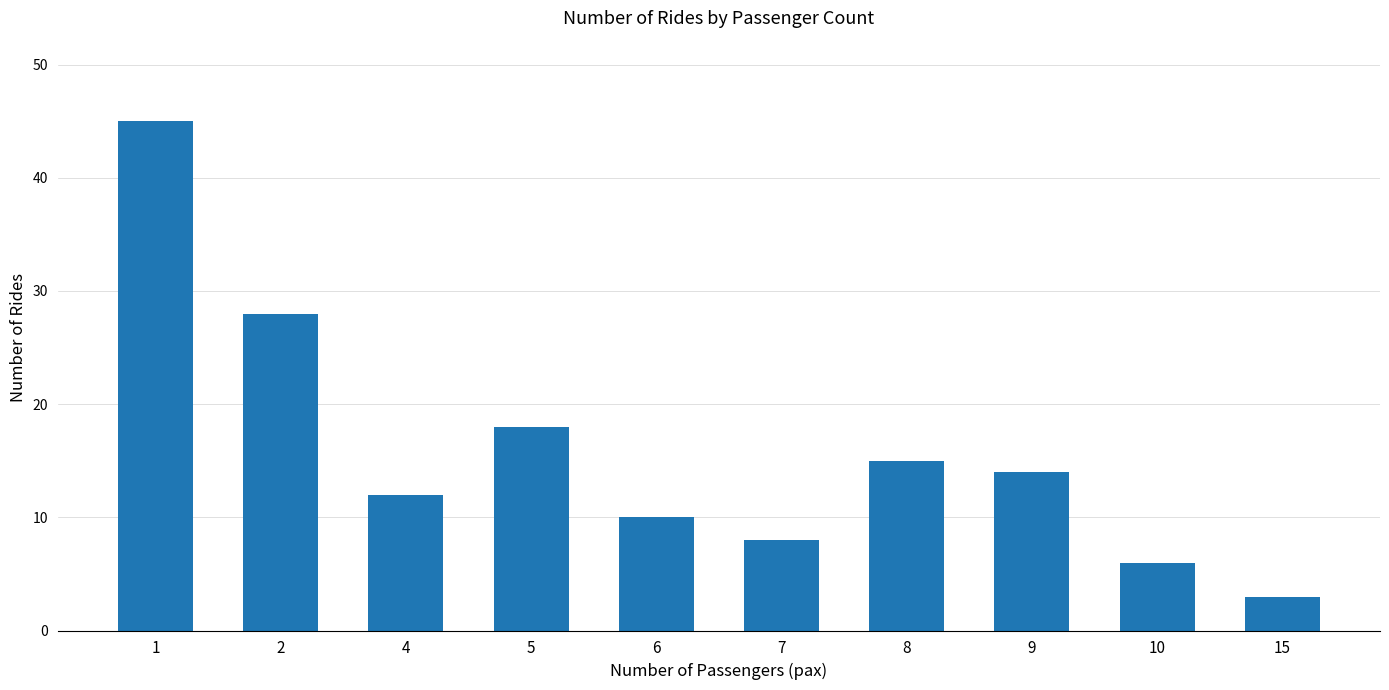

What is the difference between the maximum and minimum values?

42